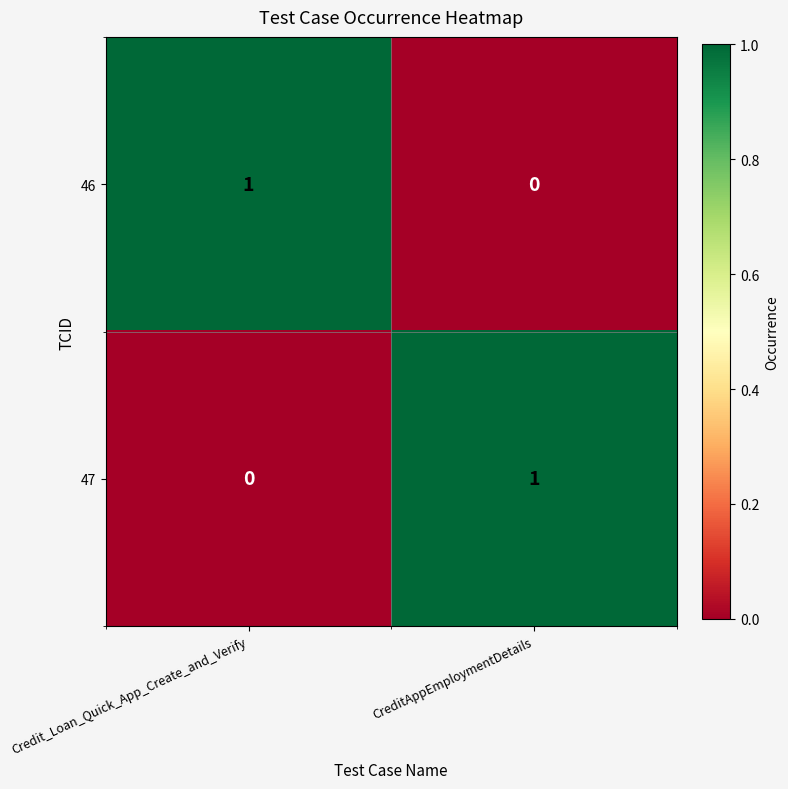

What is the greatest value displayed?

1